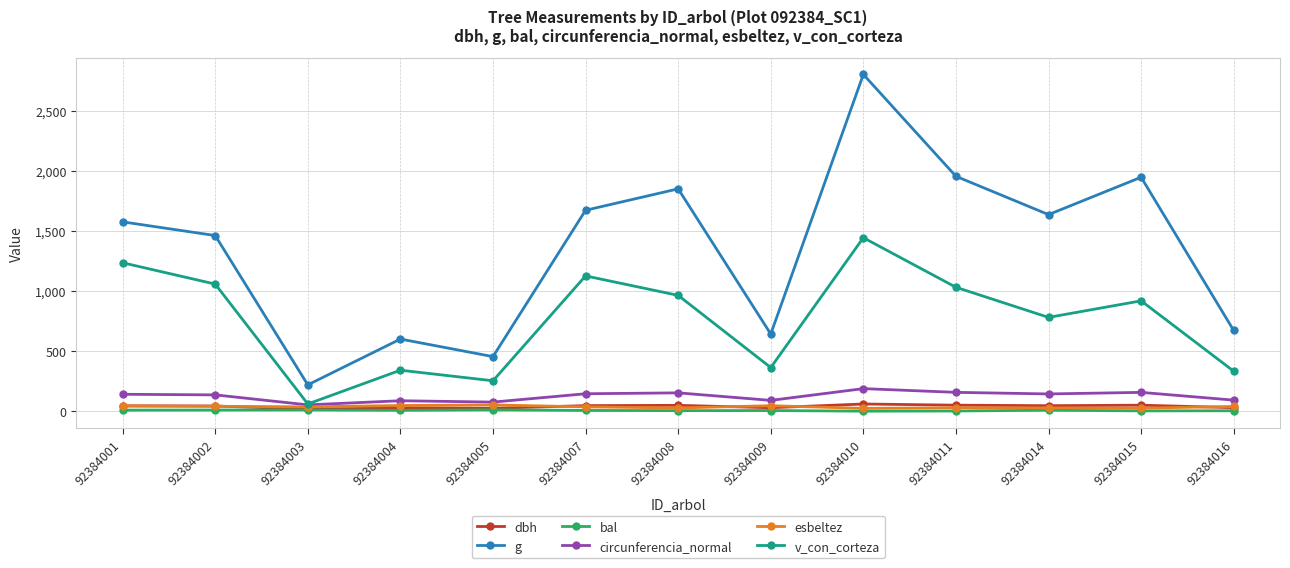

True or false: g and circunferencia_normal intersect in this chart.

False